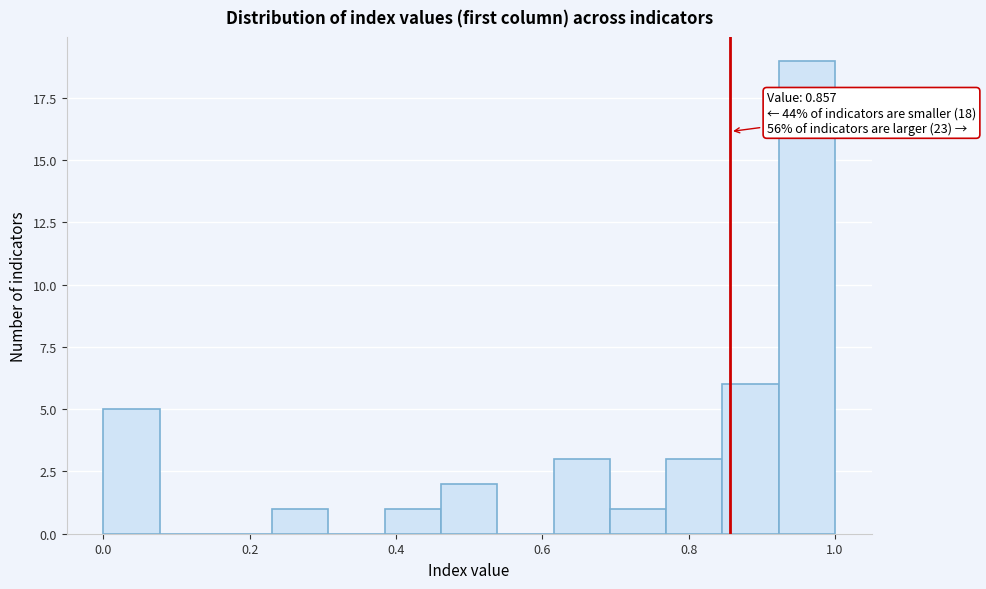

Read against the x-axis, roughly where is the centre of the tallest bar?

0.96